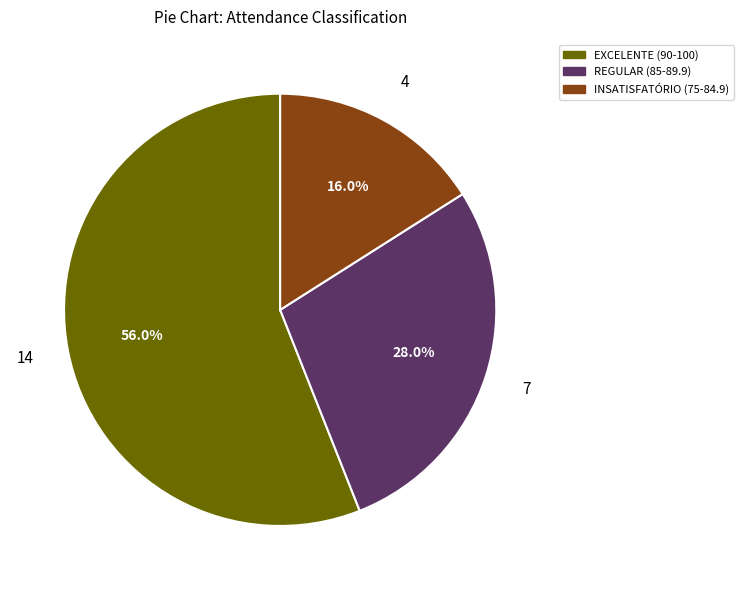

To the nearest percent, what is the difference between the largest and smallest slice percentages?

40%